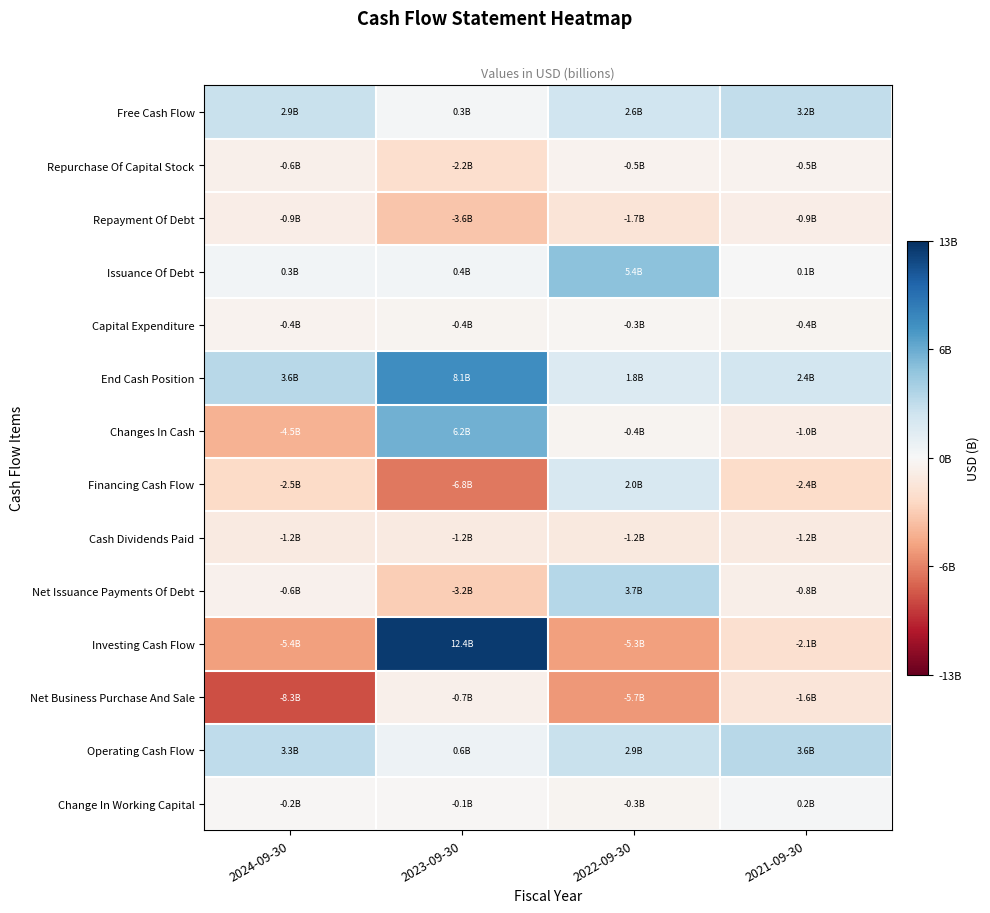

At how many categories does at least one series exceed 9973495850?

1